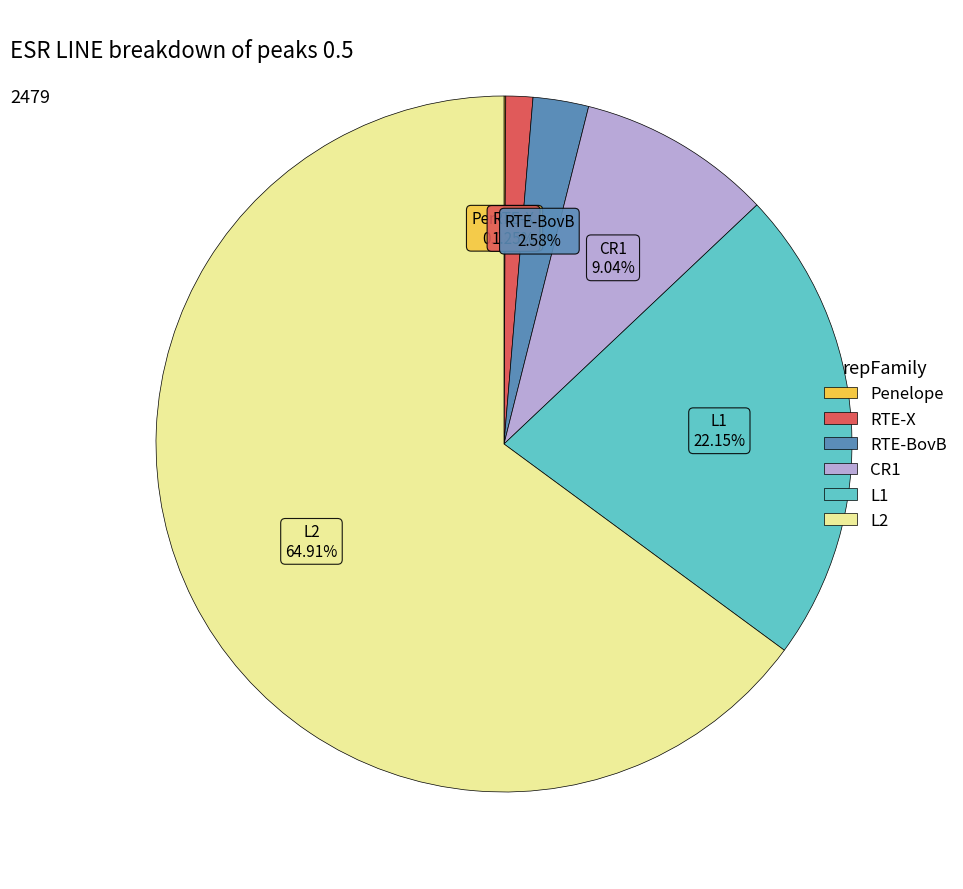

Does any single category account for the majority?

Yes